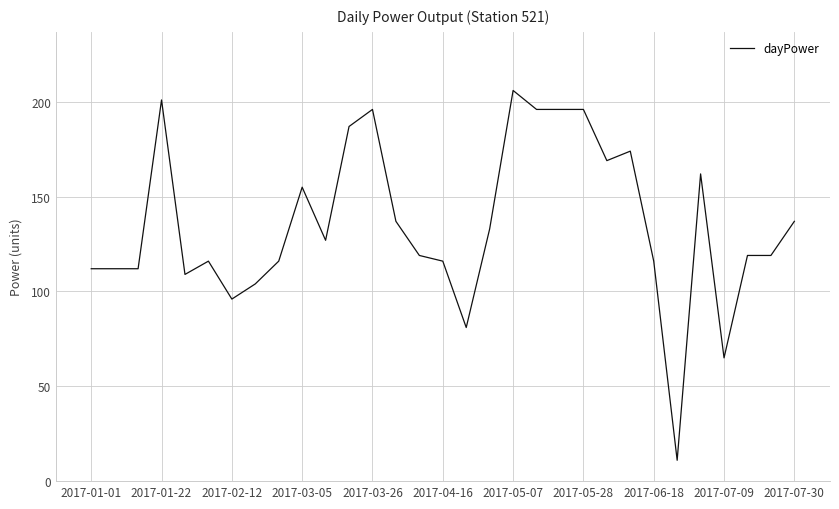

What is the maximum value shown in the chart?

206